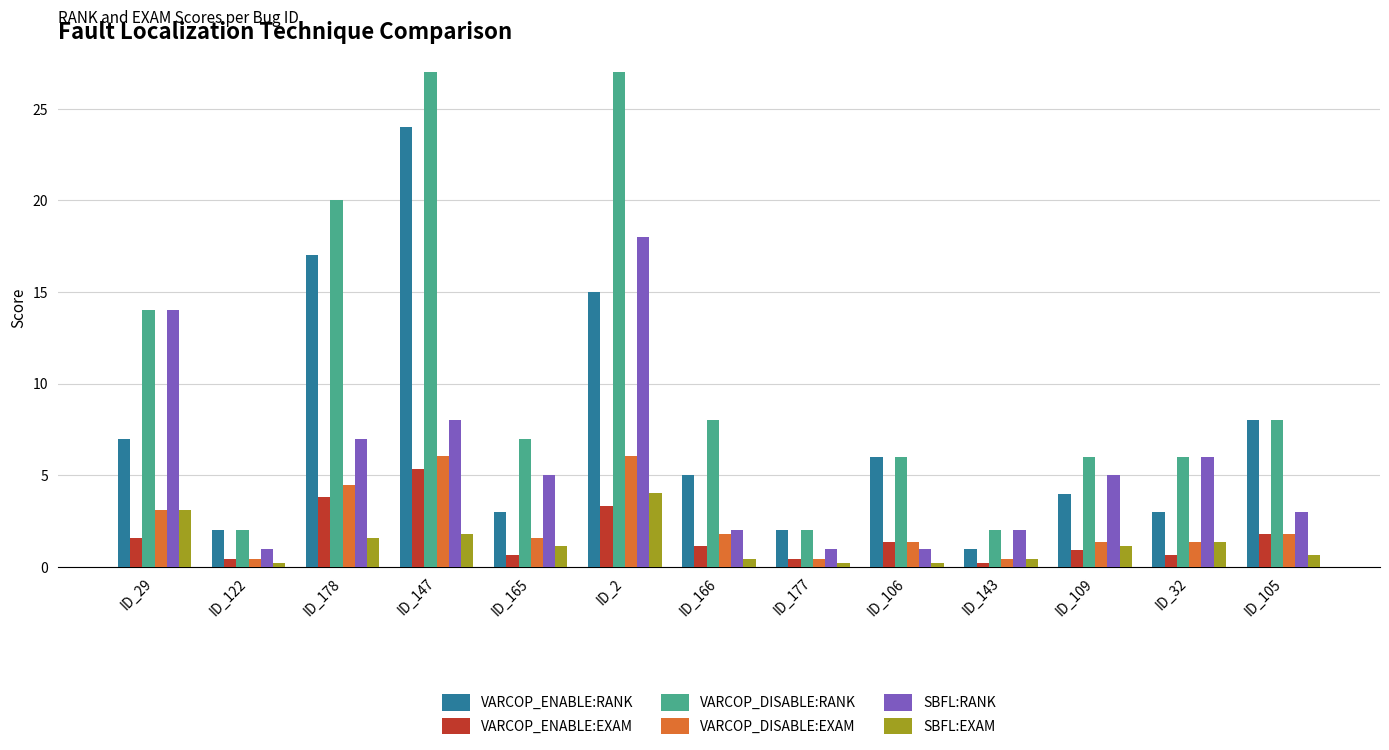

Reading left to right, extract all data points from this chart.

VARCOP_ENABLE:RANK: 7.0	2.0	17.0	24.0	3.0	15.0	5.0	2.0	6.0	1.0	4.0	3.0	8.0
VARCOP_ENABLE:EXAM: 1.6	0.4	3.8	5.4	0.7	3.3	1.1	0.4	1.3	0.2	0.9	0.7	1.8
VARCOP_DISABLE:RANK: 14.0	2.0	20.0	27.0	7.0	27.0	8.0	2.0	6.0	2.0	6.0	6.0	8.0
VARCOP_DISABLE:EXAM: 3.1	0.4	4.5	6.0	1.6	6.0	1.8	0.4	1.3	0.4	1.3	1.3	1.8
SBFL:RANK: 14.0	1.0	7.0	8.0	5.0	18.0	2.0	1.0	1.0	2.0	5.0	6.0	3.0
SBFL:EXAM: 3.1	0.2	1.6	1.8	1.1	4.0	0.4	0.2	0.2	0.4	1.1	1.3	0.7